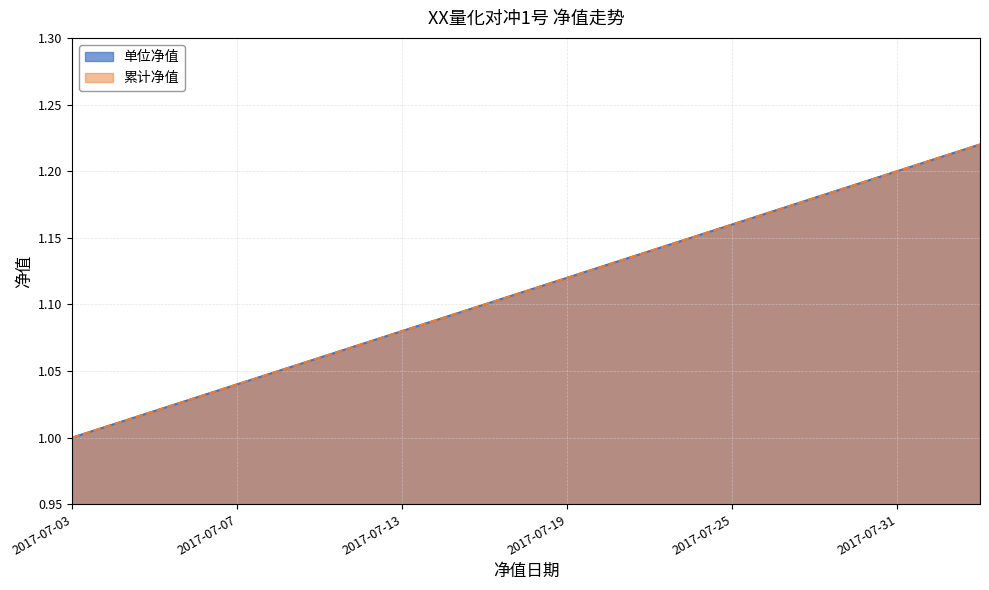

Reading right to left, extract all data points from this chart.

单位净值: 2017-08-04=1.2	2017-08-01=1.2	2017-07-31=1.2	2017-07-28=1.2	2017-07-27=1.2	2017-07-26=1.2	2017-07-25=1.2	2017-07-24=1.1	2017-07-21=1.1	2017-07-20=1.1	2017-07-19=1.1	2017-07-18=1.1	2017-07-17=1.1	2017-07-14=1.1	2017-07-13=1.1	2017-07-12=1.1	2017-07-11=1.1	2017-07-10=1.1	2017-07-07=1.0	2017-07-06=1.0	2017-07-05=1.0	2017-07-04=1.0	2017-07-03=1.0
累计净值: 2017-08-04=1.2	2017-08-01=1.2	2017-07-31=1.2	2017-07-28=1.2	2017-07-27=1.2	2017-07-26=1.2	2017-07-25=1.2	2017-07-24=1.1	2017-07-21=1.1	2017-07-20=1.1	2017-07-19=1.1	2017-07-18=1.1	2017-07-17=1.1	2017-07-14=1.1	2017-07-13=1.1	2017-07-12=1.1	2017-07-11=1.1	2017-07-10=1.1	2017-07-07=1.0	2017-07-06=1.0	2017-07-05=1.0	2017-07-04=1.0	2017-07-03=1.0